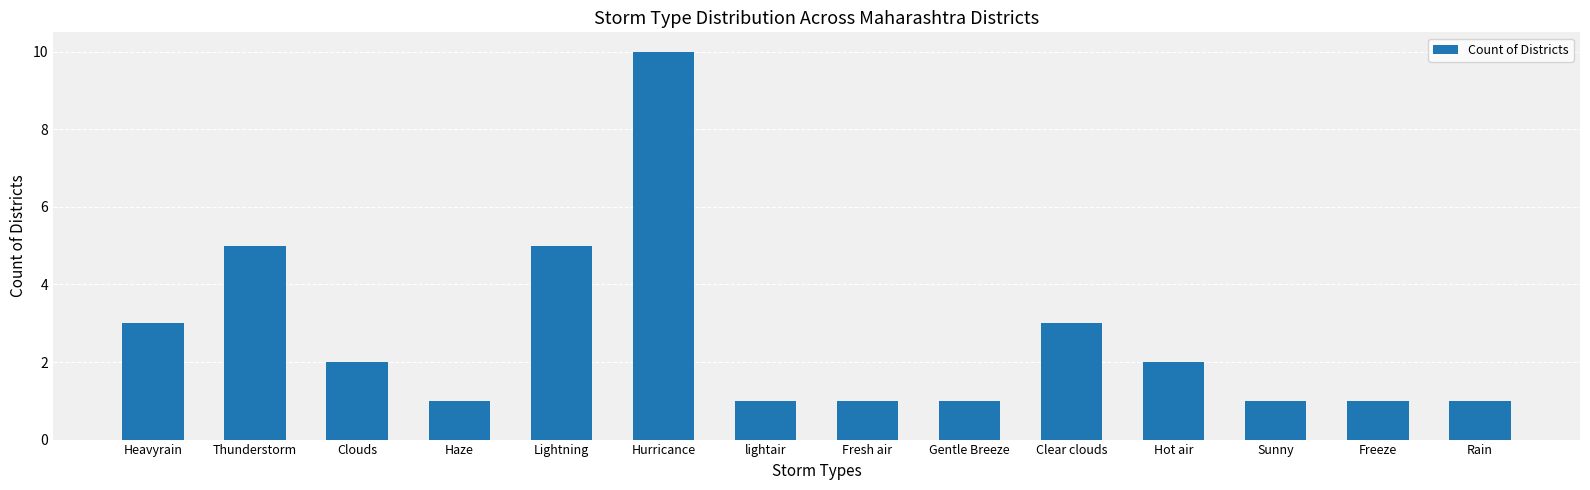

Is it true that the value at Freeze is 2?

False